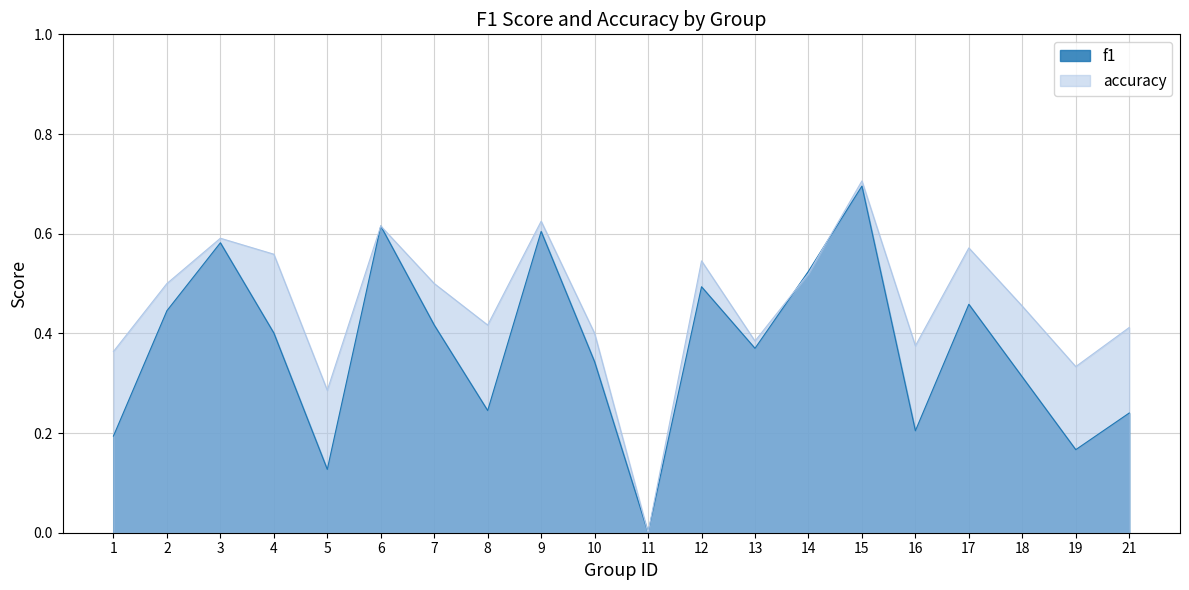

How many data points in accuracy are above 0?

19